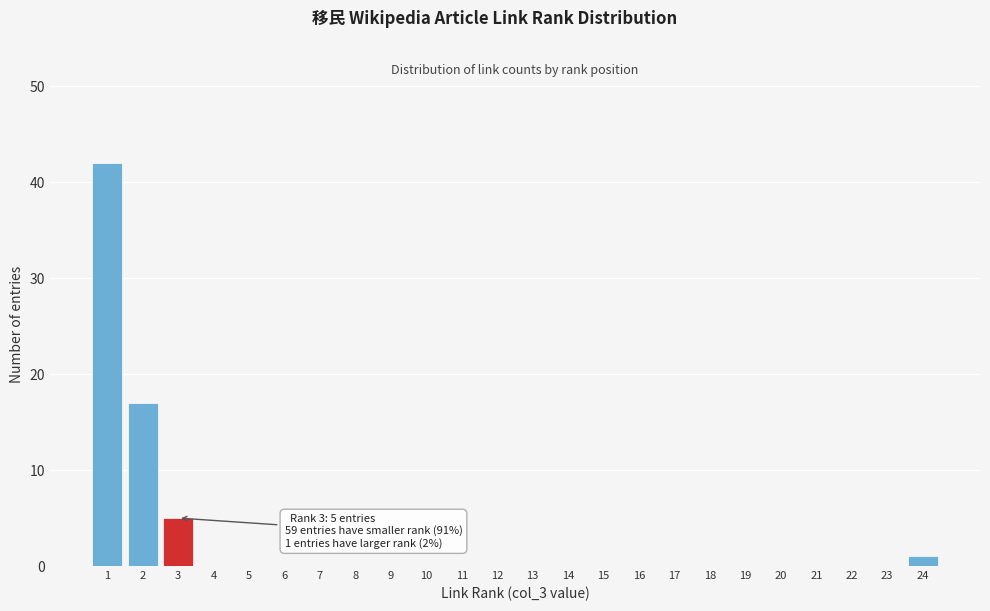

Reading right to left, what are all the values shown in this chart?

24=1	23=0	22=0	21=0	20=0	19=0	18=0	17=0	16=0	15=0	14=0	13=0	12=0	11=0	10=0	9=0	8=0	7=0	6=0	5=0	4=0	3=5	2=17	1=42